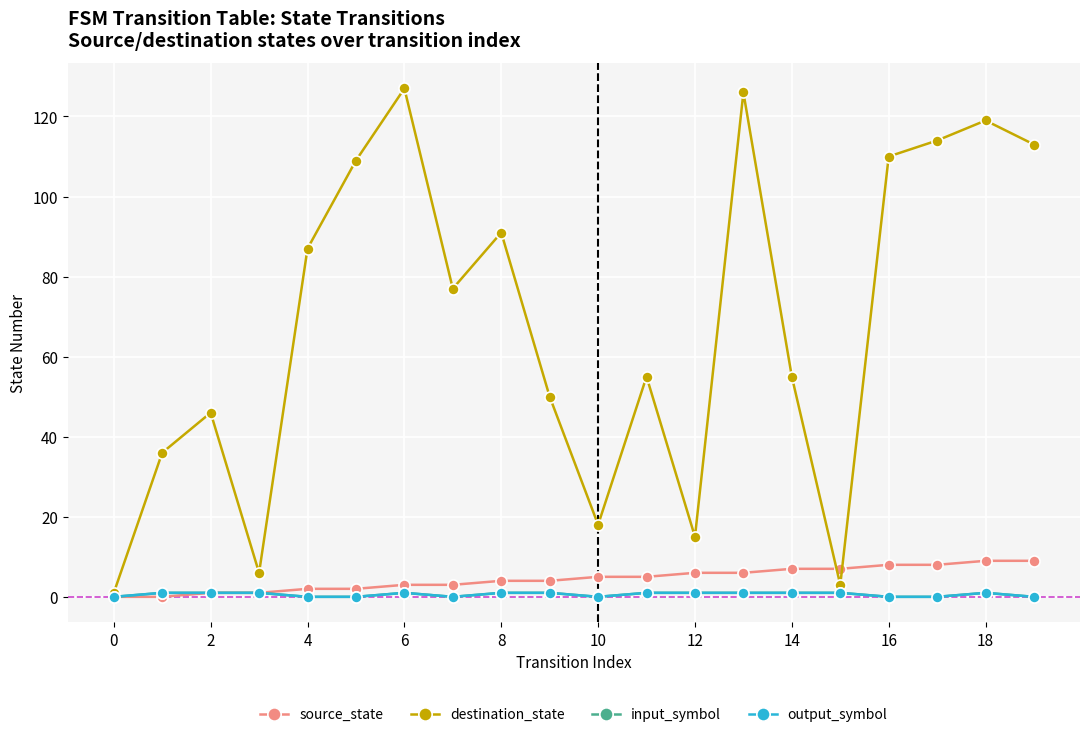

Is this an area chart (filled region under the line)?

No